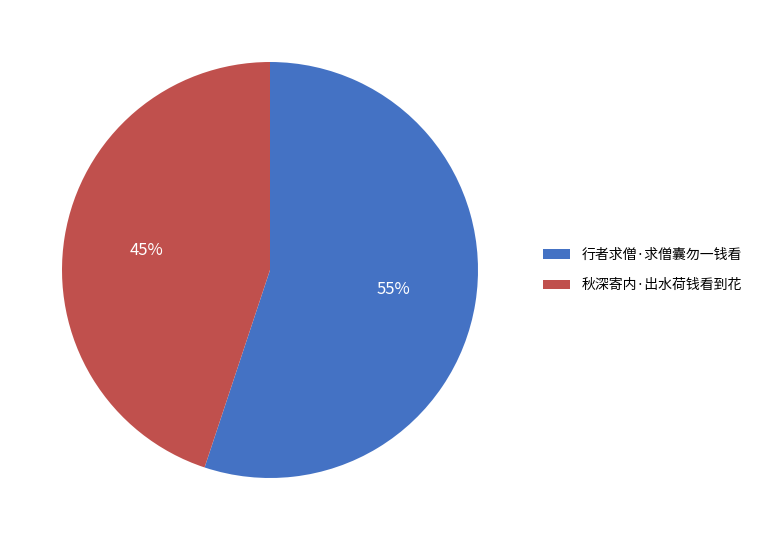

To the nearest percent, what percentage of the pie is 秋深寄内·出水荷钱看到花?

45%